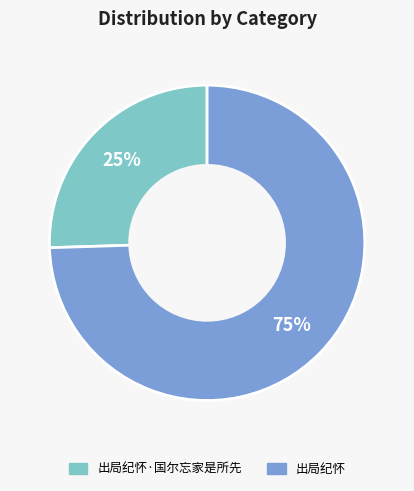

Is there any slice that represents more than half of the pie?

Yes